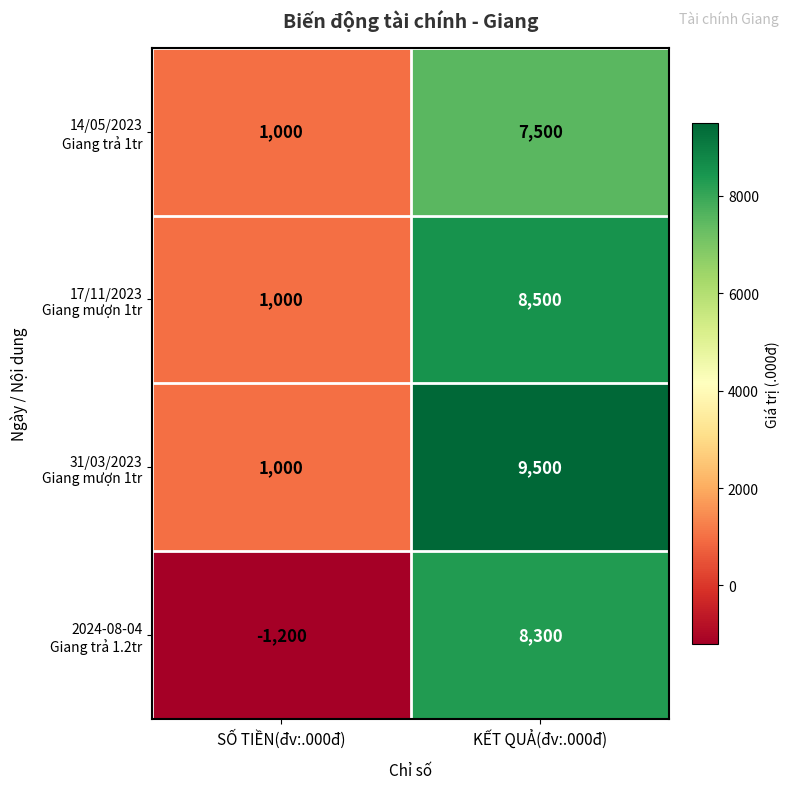

What is the spread (max minus min) of values at SỐ TIỀN(đv:.000đ)?

2200